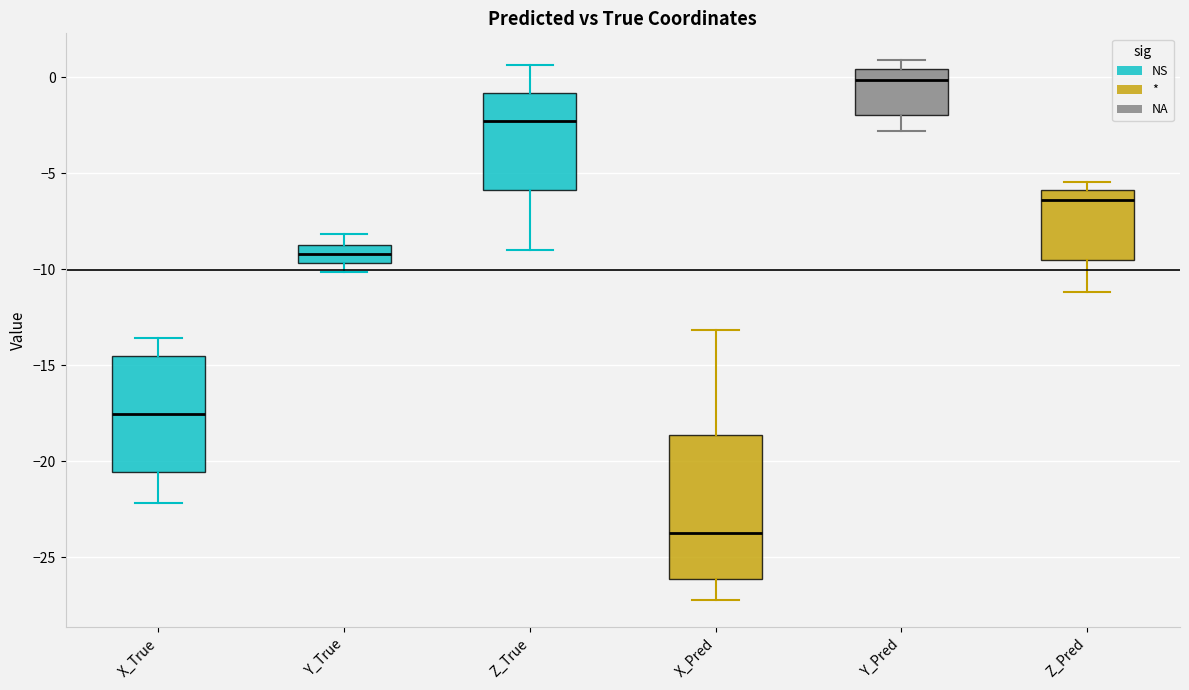

Where does the median line of the box for X_True sit on the y-axis? The values are not printed on the chart, so give them approximately, as read against the axis.

-17.5